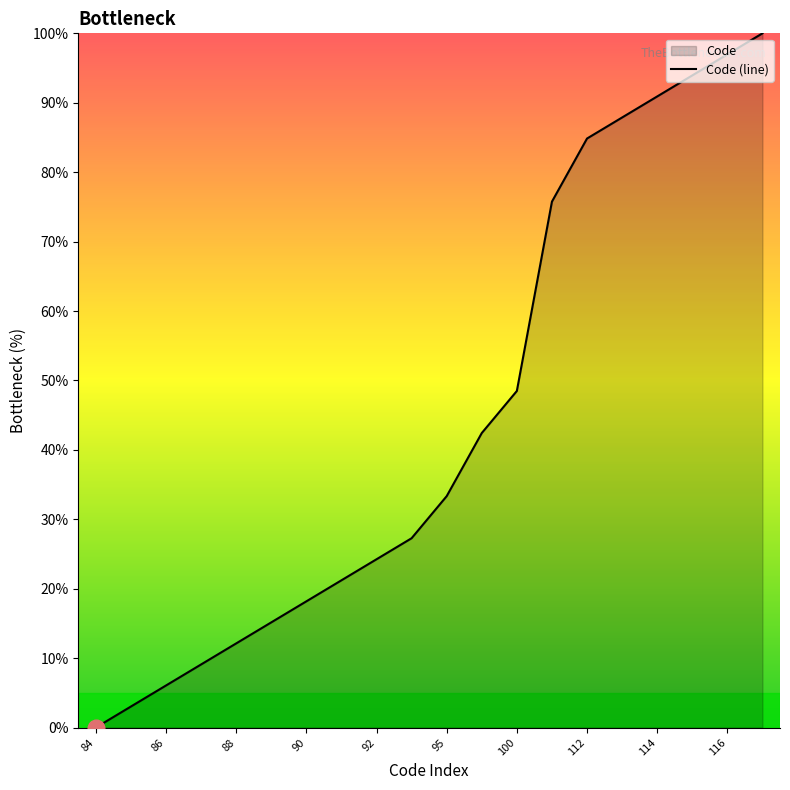

The value at 114 is 90.9. True or false?

True